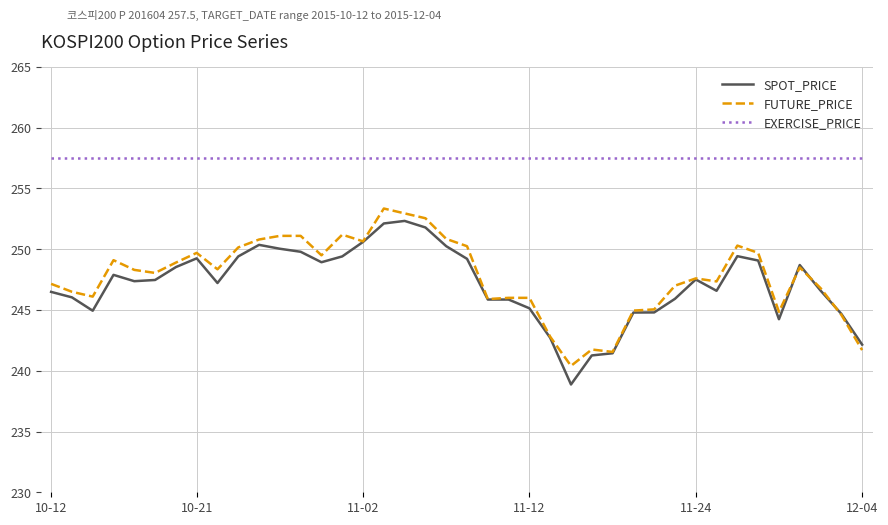

After their last crossing, which series has the higher values: FUTURE_PRICE or SPOT_PRICE?

SPOT_PRICE